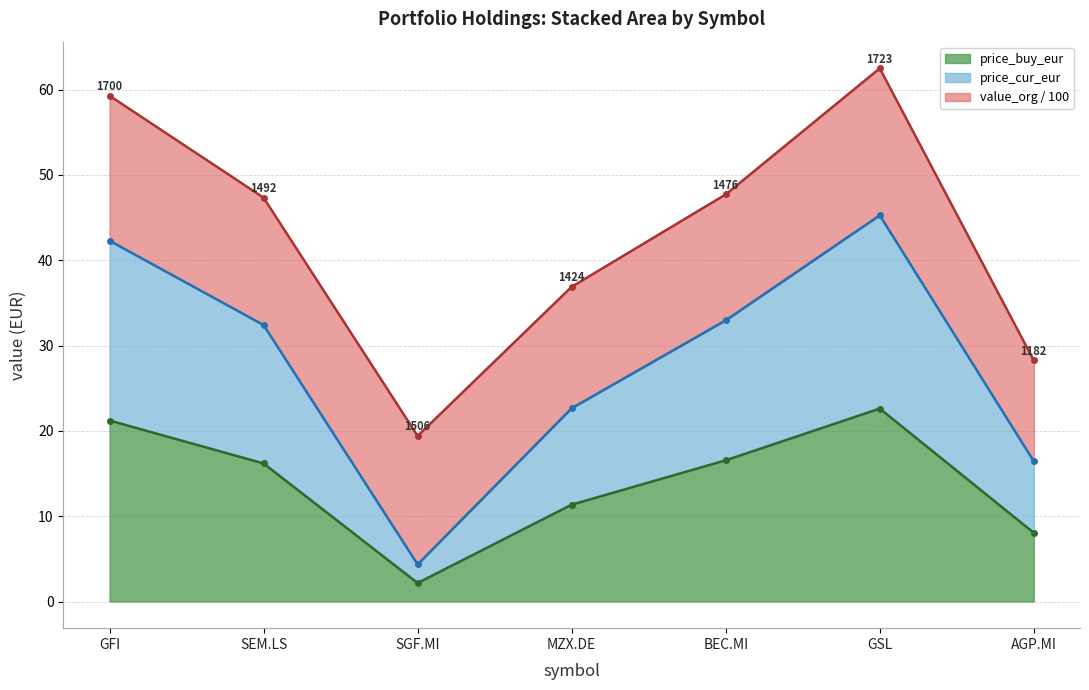

Reading left to right, extract all data points from this chart.

price_buy: 59.3	47.3	19.4	36.9	47.7	62.5	28.2
price_buy_eur: 21.2	16.2	2.2	11.3	16.6	22.6	8.1
price_cur: 42.3	32.4	4.3	22.6	33.0	45.3	16.4